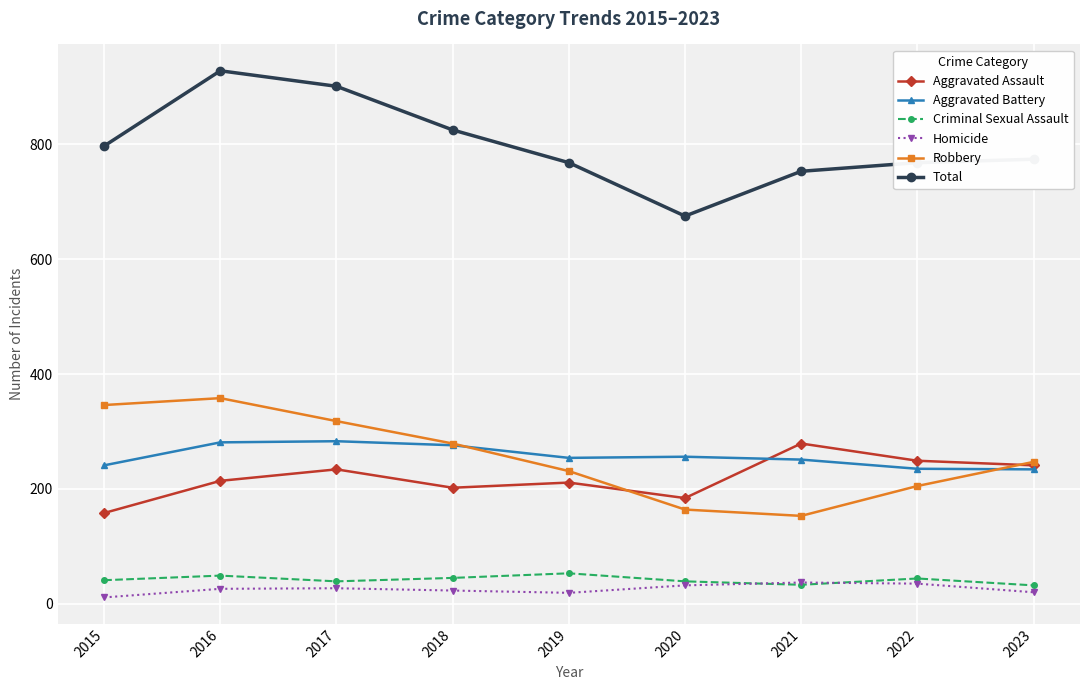

What is the value of the Aggravated Assault point at the 2nd from the left?

214